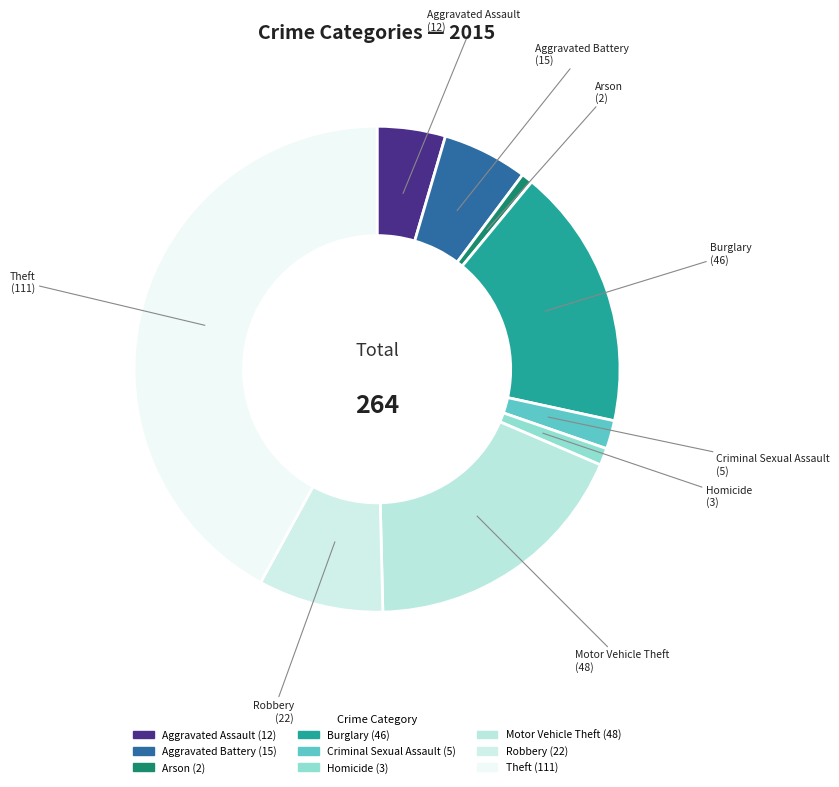

Count the number of slices in the pie.

9